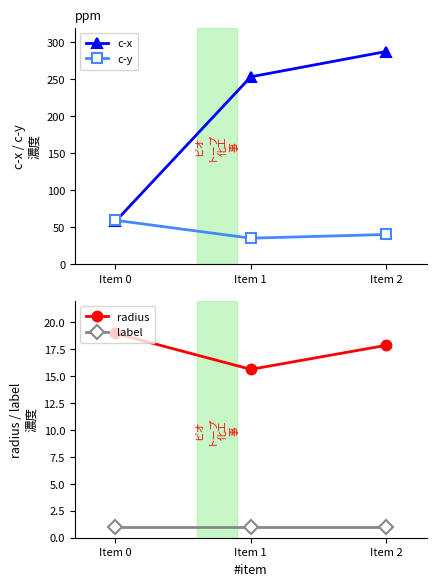

At which label does radius first exceed 17?

Item 0